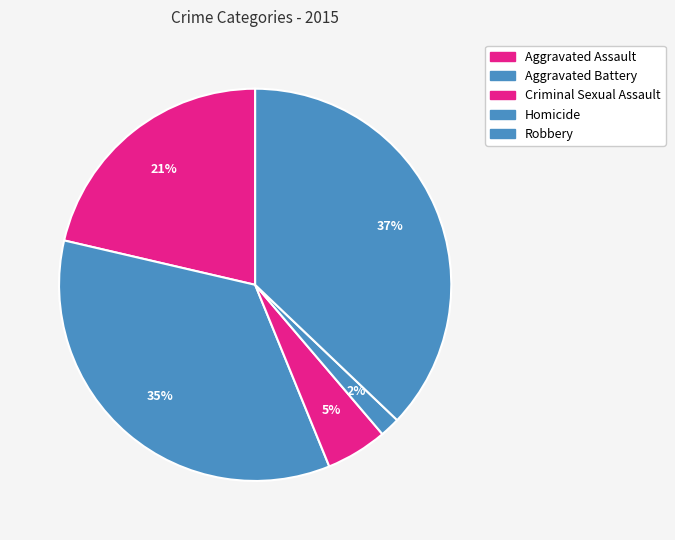

Which category has the smallest portion of the pie?

Homicide